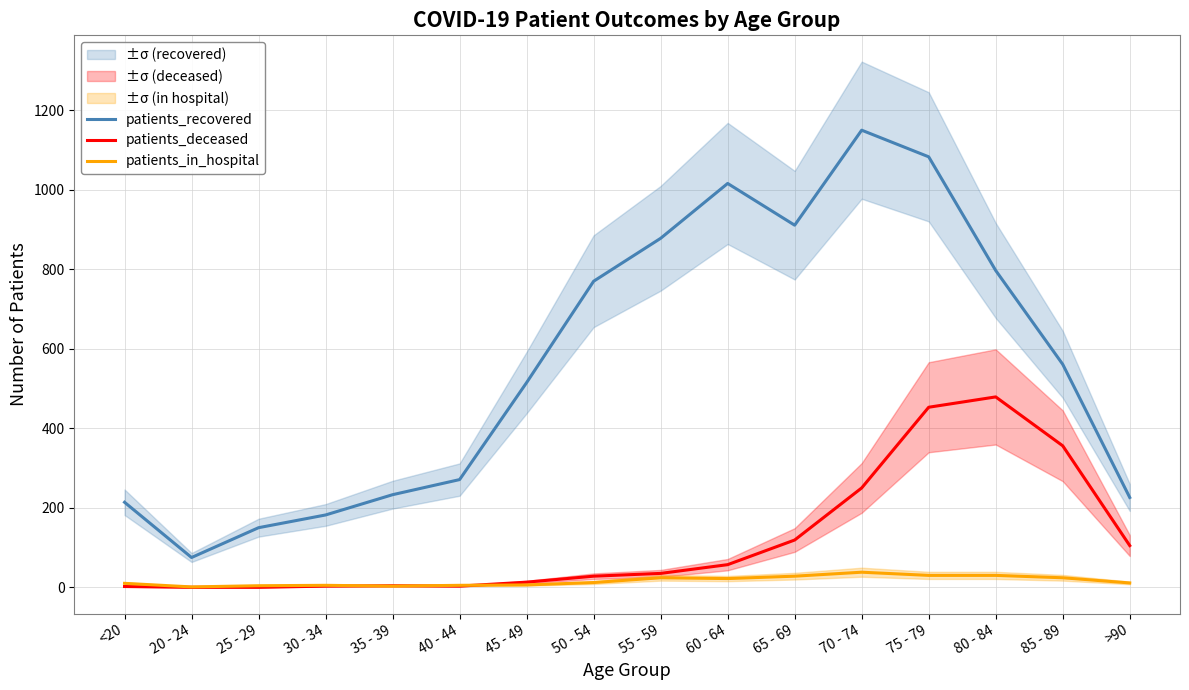

How many lines are shown in the chart?

3